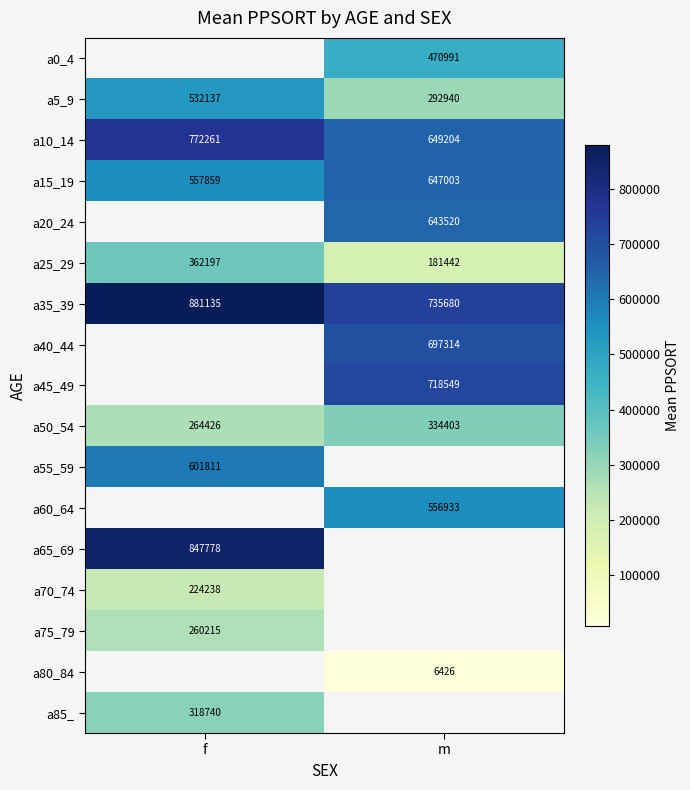

What is the difference between the maximum and minimum values in the a15_19 series?

89144.0